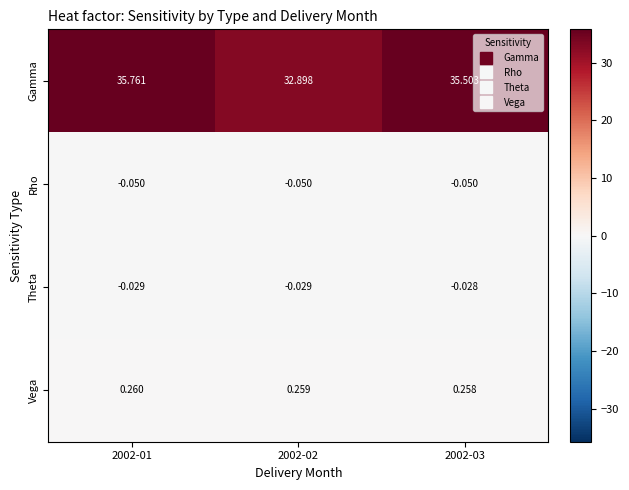

Rank the series by their maximum value, from lowest to highest.

Rho, Theta, Vega, Gamma